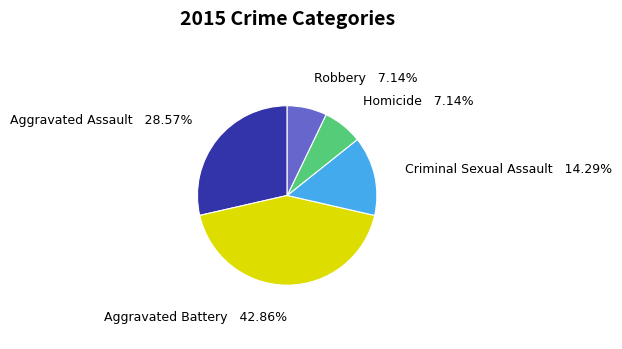

To the nearest percent, what is the average slice percentage?

20%